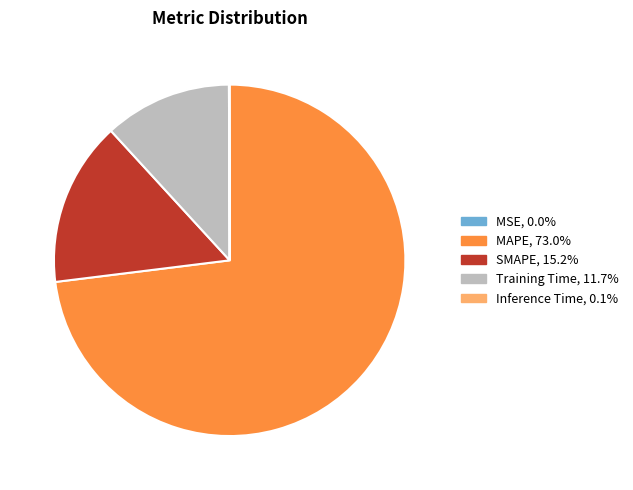

Which category has the biggest portion of the pie?

MAPE